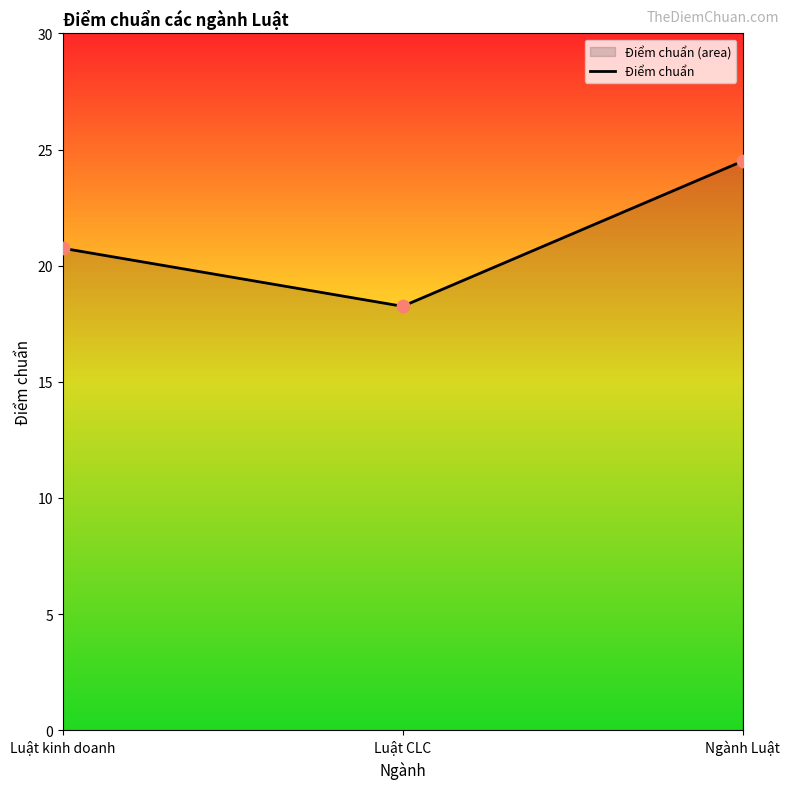

What is the change in value from Luật kinh doanh to Ngành Luật?

+3.8